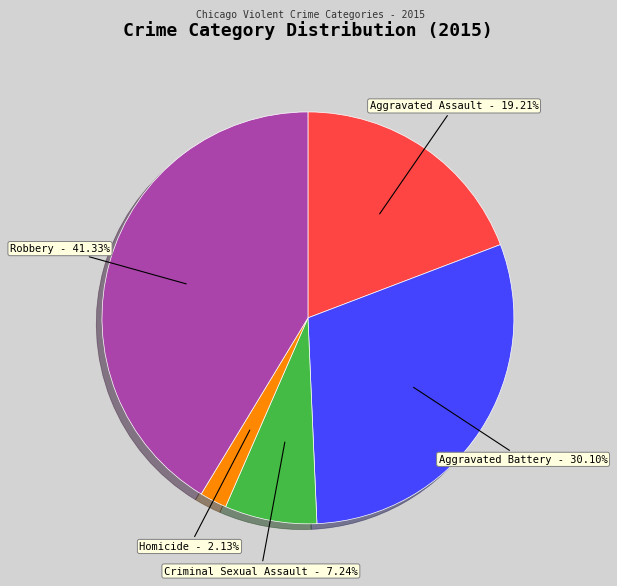

Does any single category account for the majority?

No